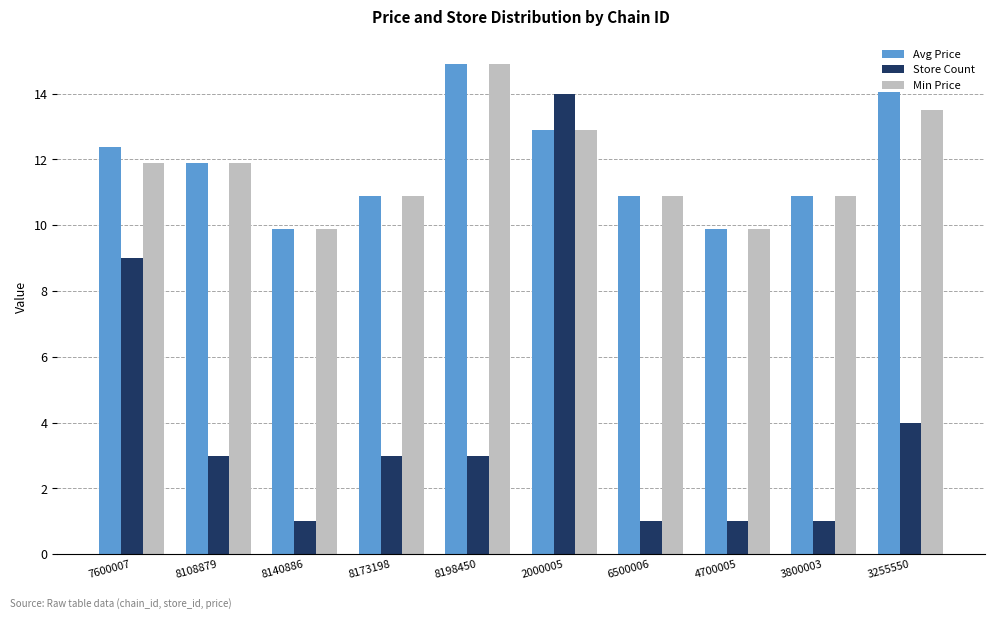

Which series has the widest spread of values?

Store Count